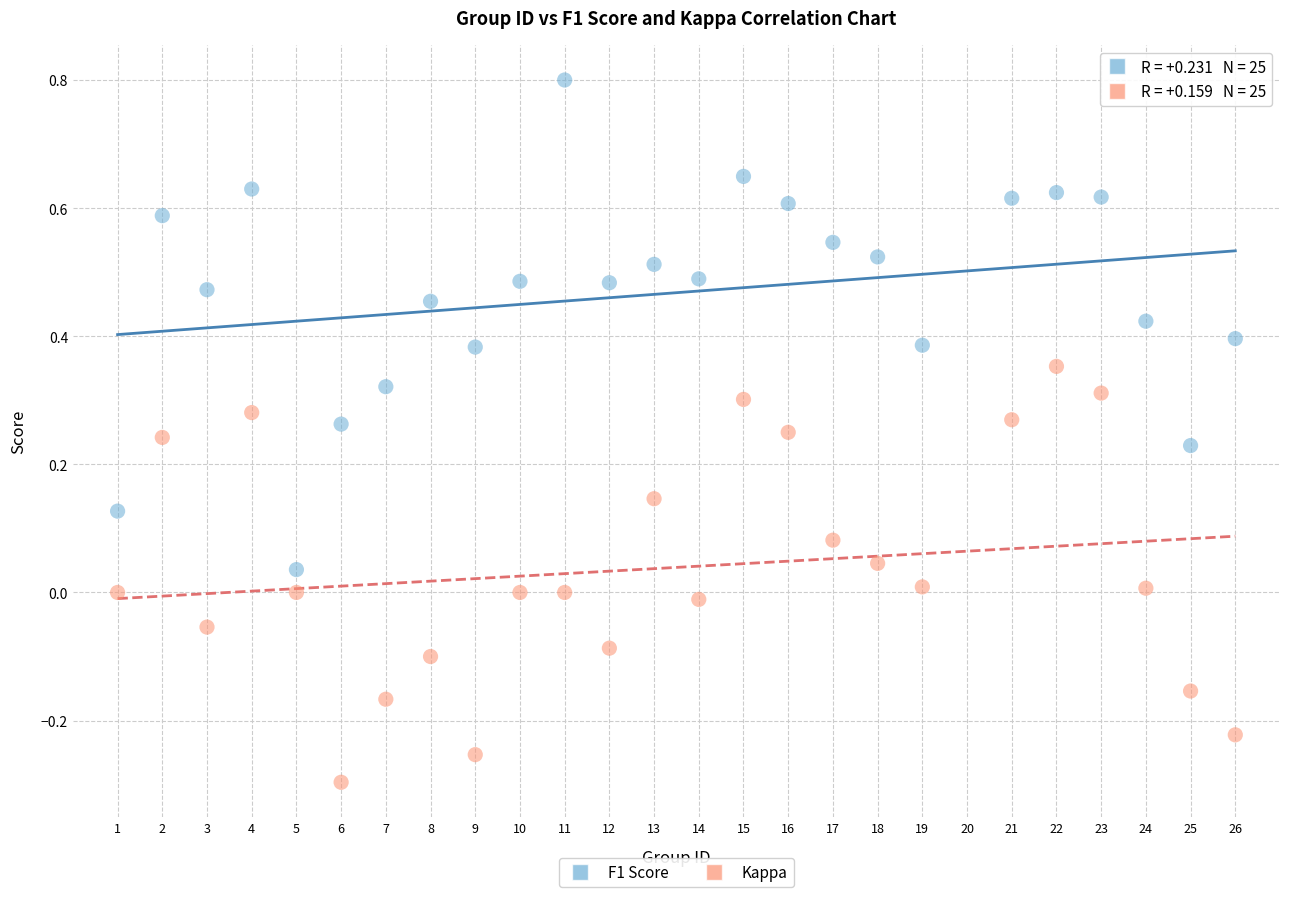

Which series contains the highest Y value?

F1 Score